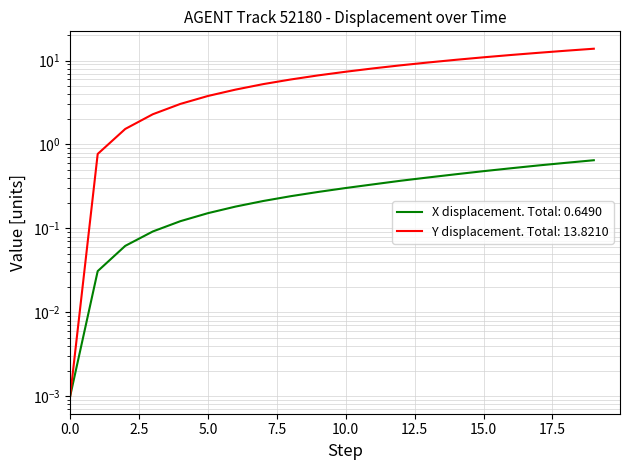

True or false: X has a value of 0.7 at 37.4.

False